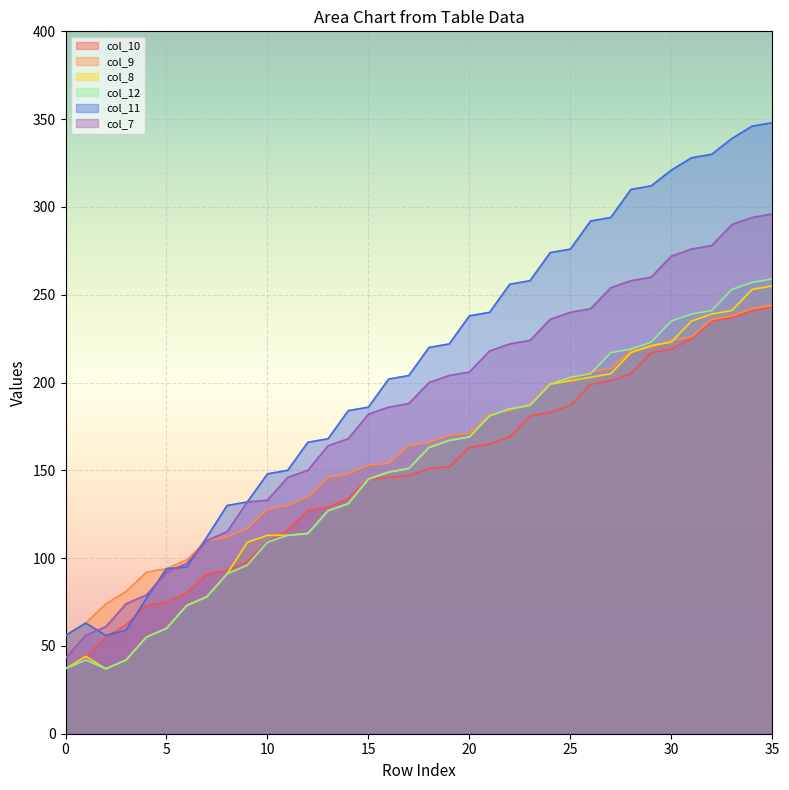

What is the greatest value displayed?

348